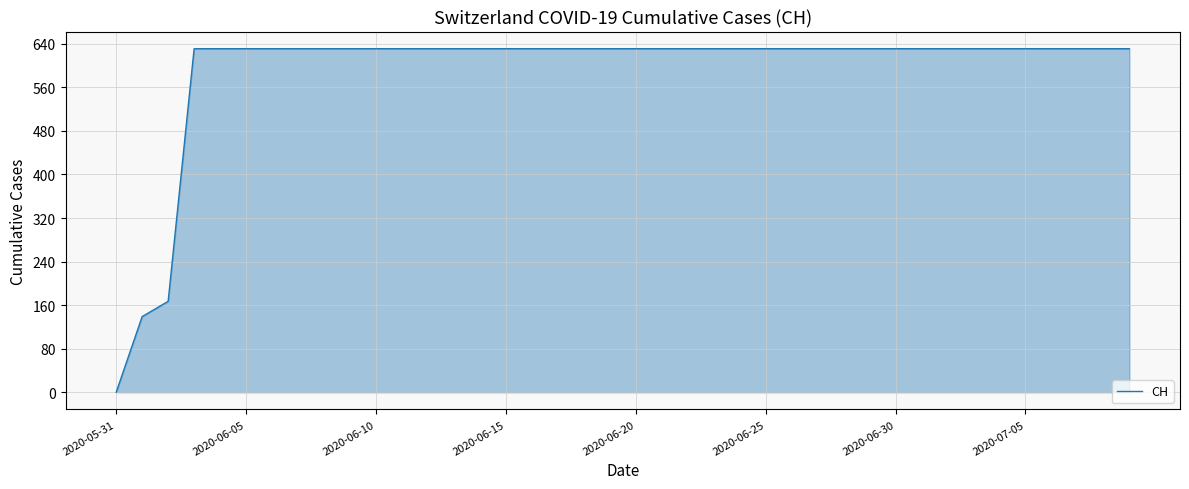

What is the difference between the maximum and minimum values?

631